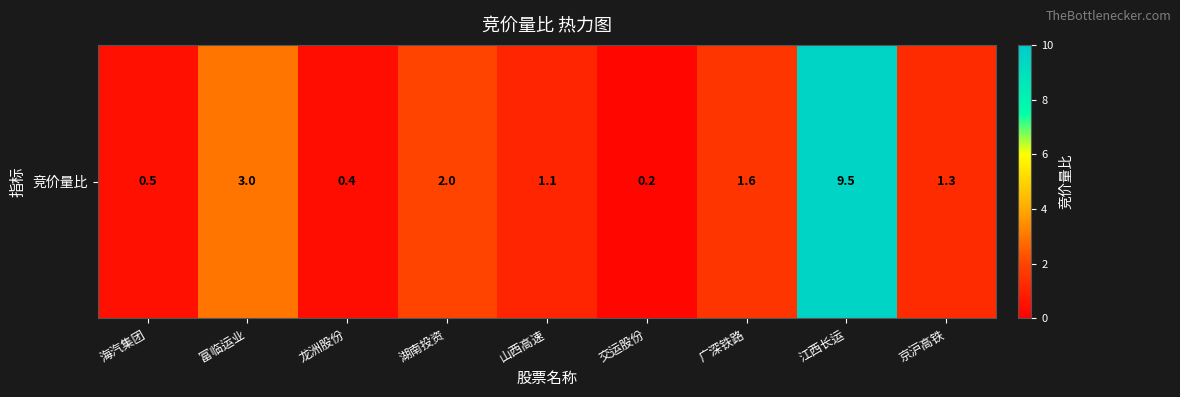

The chart shows a value of 0.4 at 龙洲股份. True or false?

True